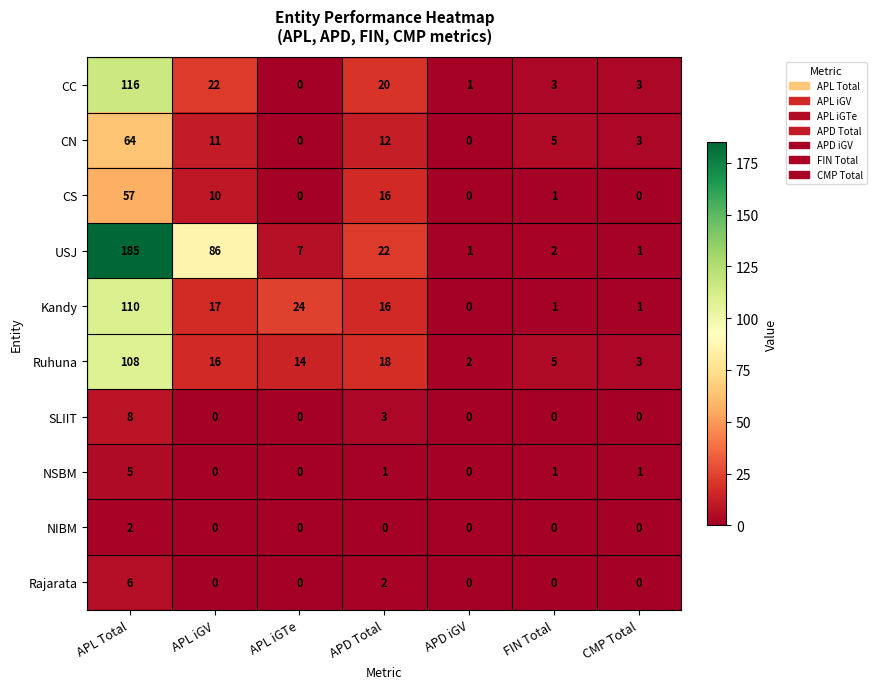

What is the difference between the highest and lowest values at FIN Total?

5